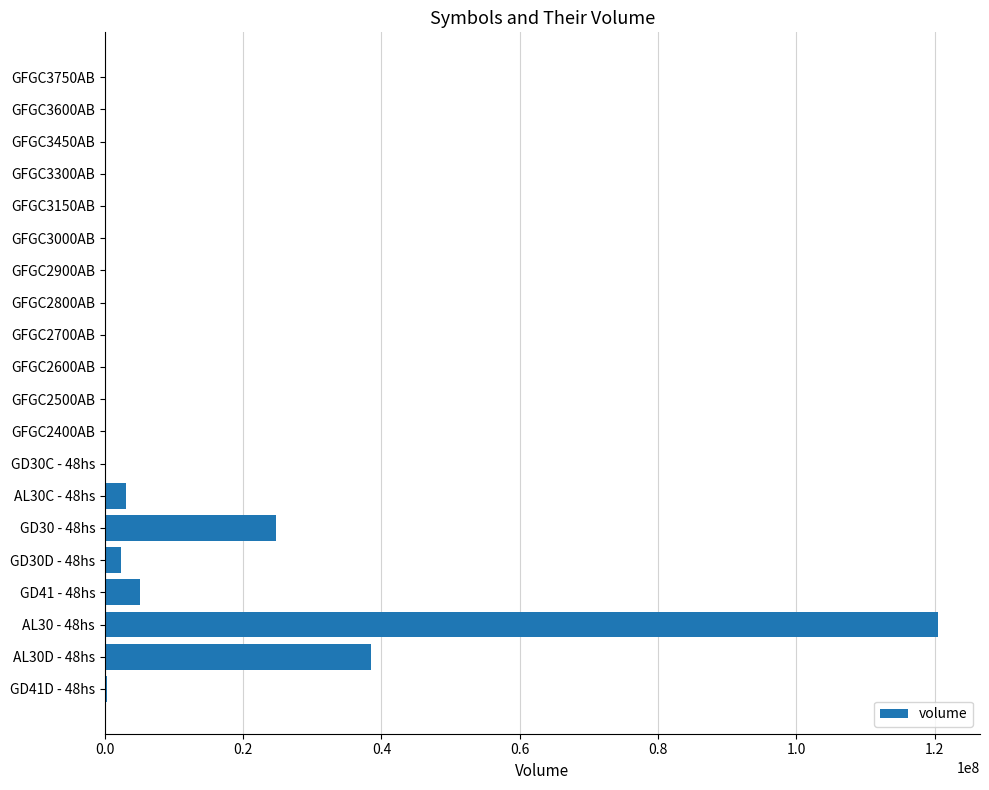

Count the number of data series in this chart.

1